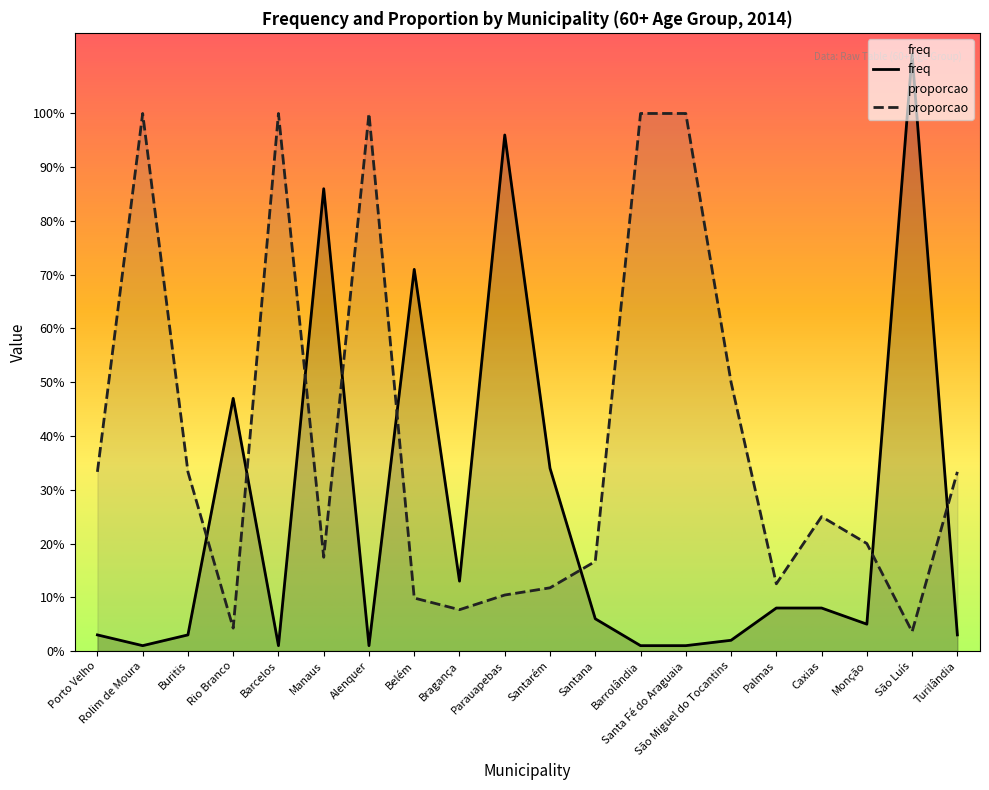

List the series in order of their peak value, lowest first.

proporcao, freq